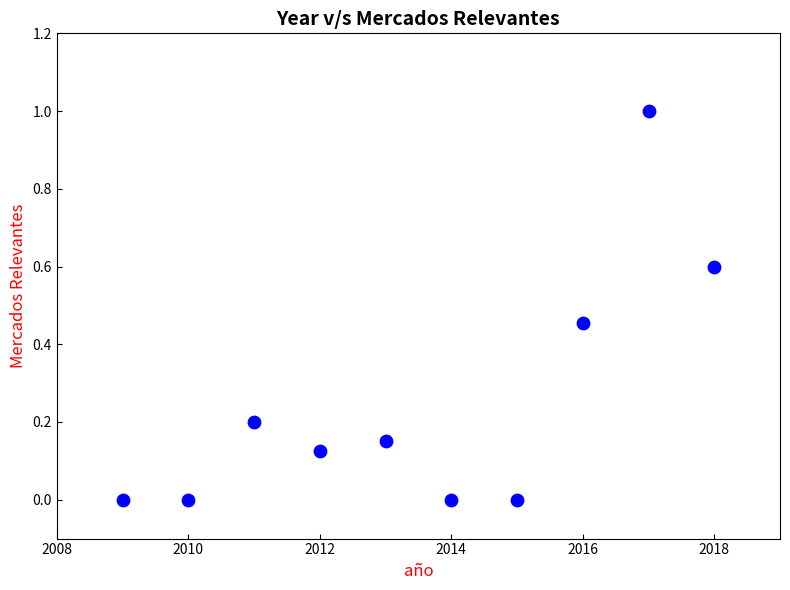

What is the average X value?

2013.5